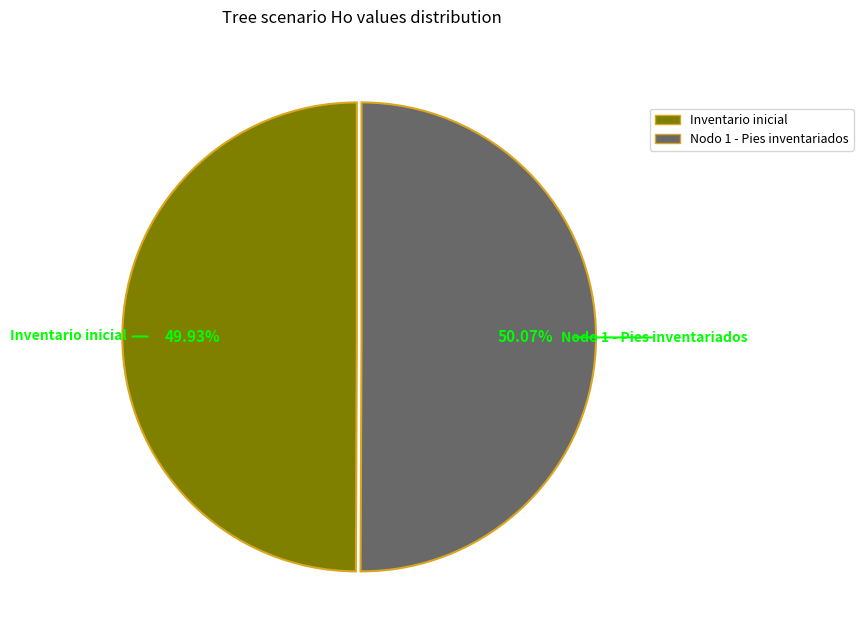

Combined, do Inventario inicial and Nodo 1 - Pies inventariados account for over 50%?

Yes